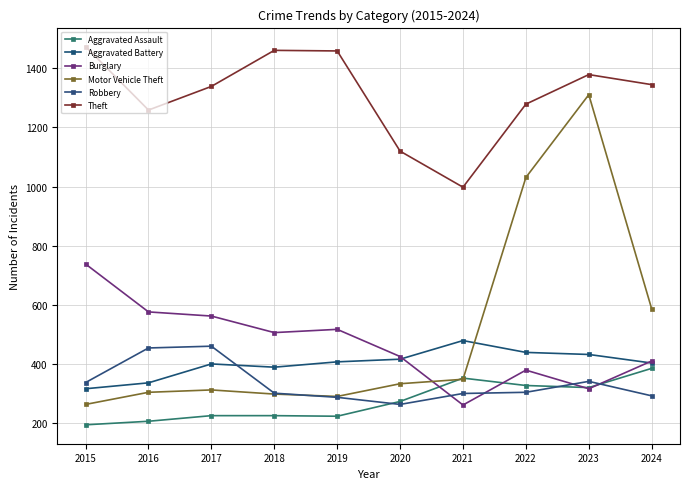

What is the total value across all series at 2017?

3298